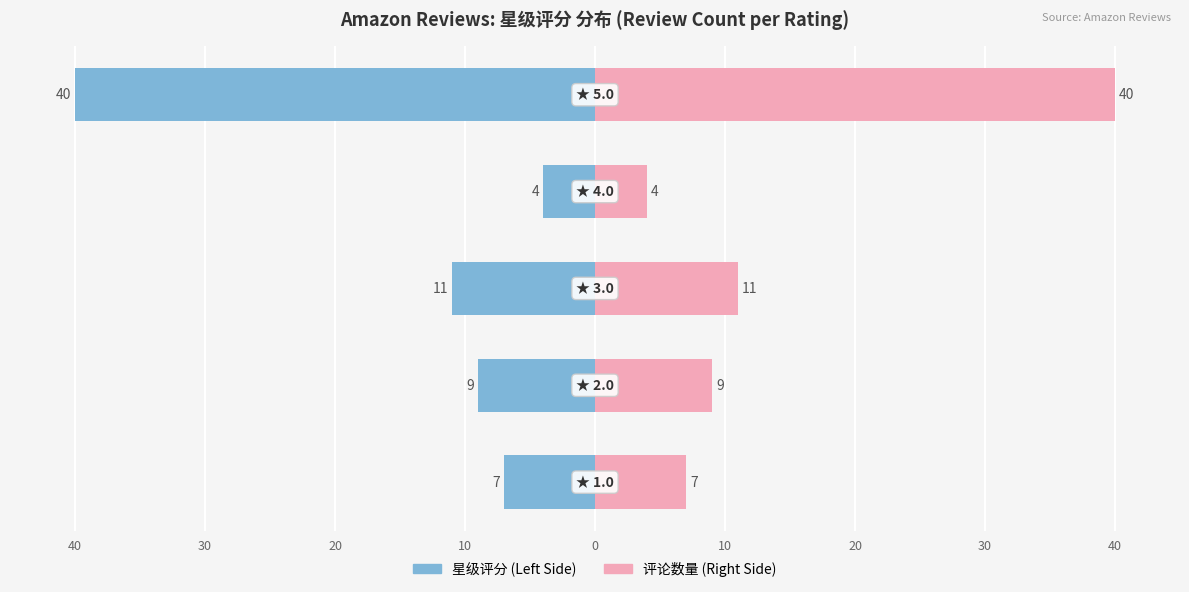

At 0, list the series in order from largest to smallest.

评论数量 (Right), 星级评分 (Left)